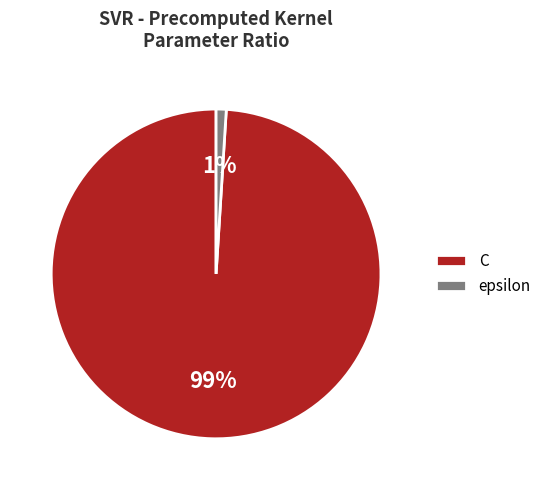

Do epsilon and C together represent more than half of the pie?

Yes